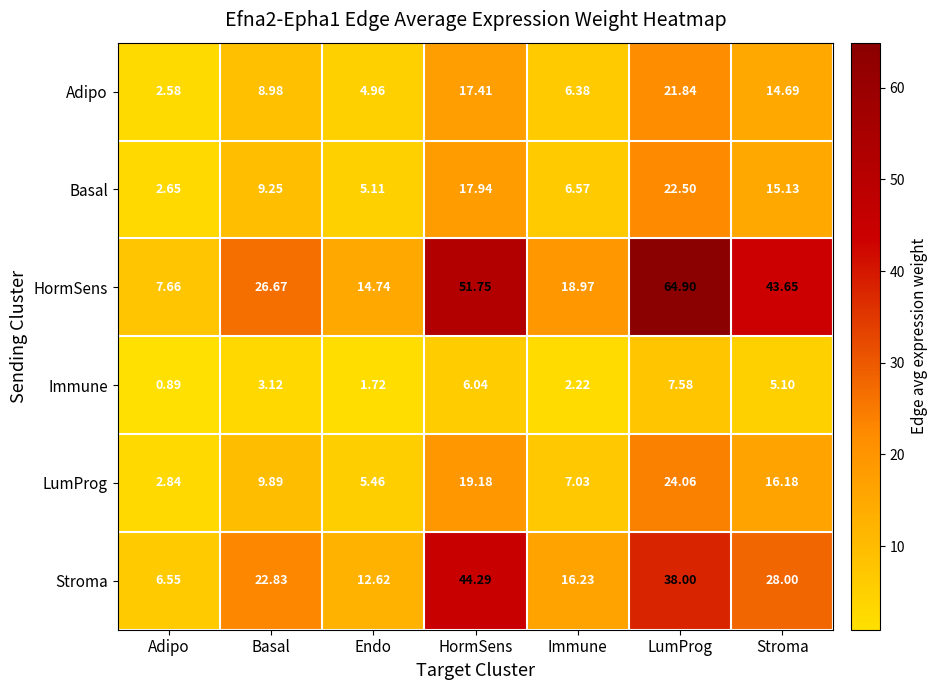

Is the value of Adipo at Adipo greater than the value of LumProg at Stroma?

No